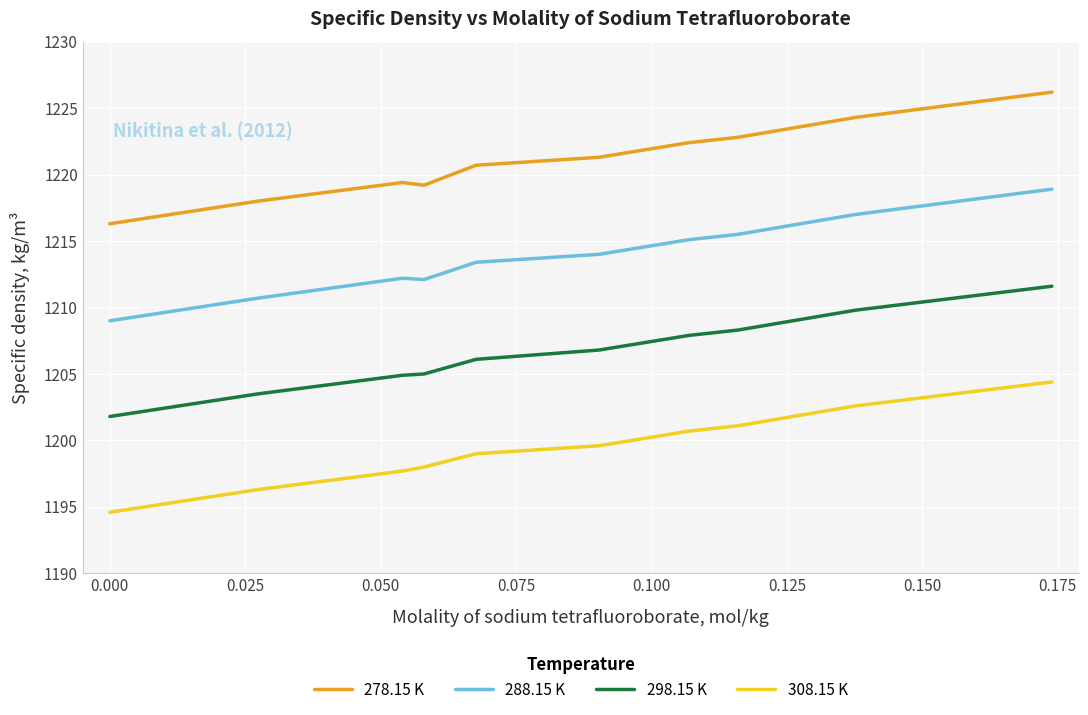

List the series in order of their overall mean, lowest first.

308.15 K, 298.15 K, 288.15 K, 278.15 K